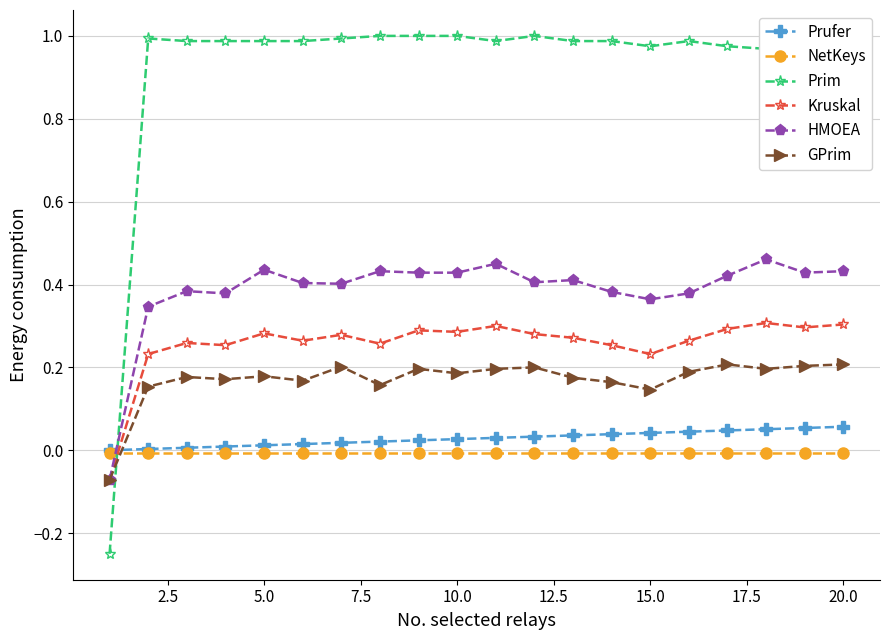

How many distinct data groups are displayed?

6